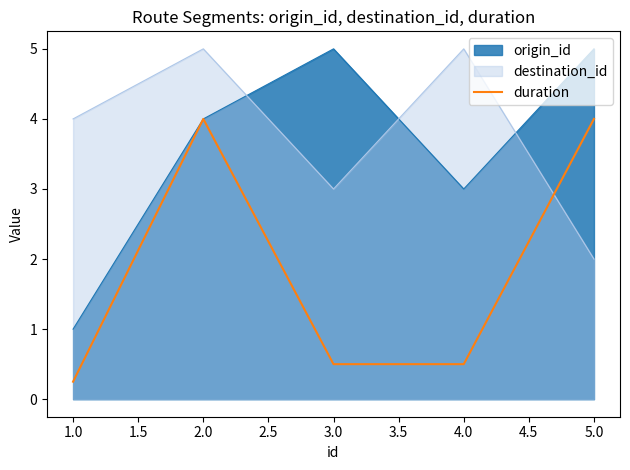

How many points are higher than both their immediate neighbors (excluding endpoints)?

1